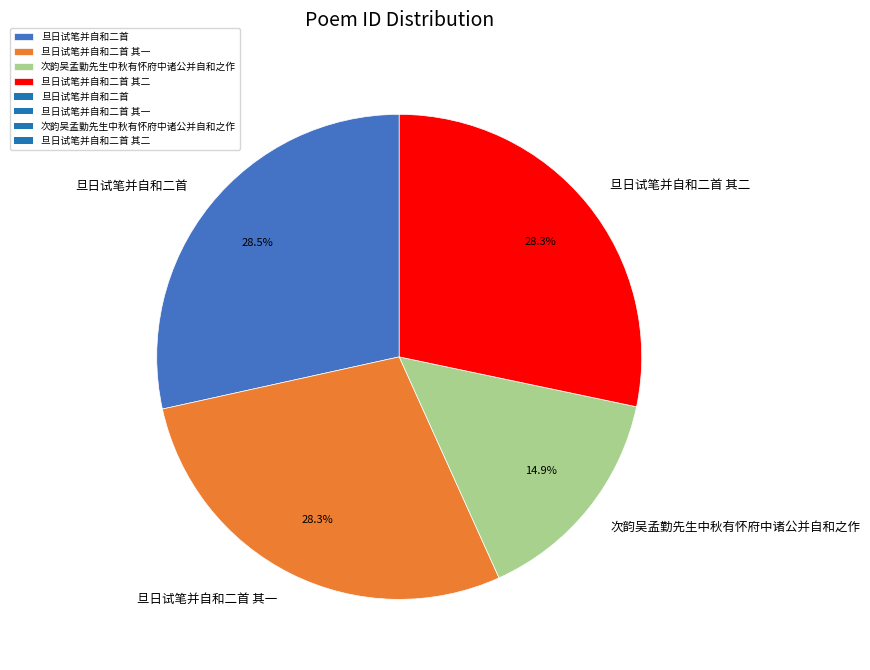

The 次韵吴孟勤先生中秋有怀府中诸公并自和之作 slice represents 15% of the pie. True or false?

True